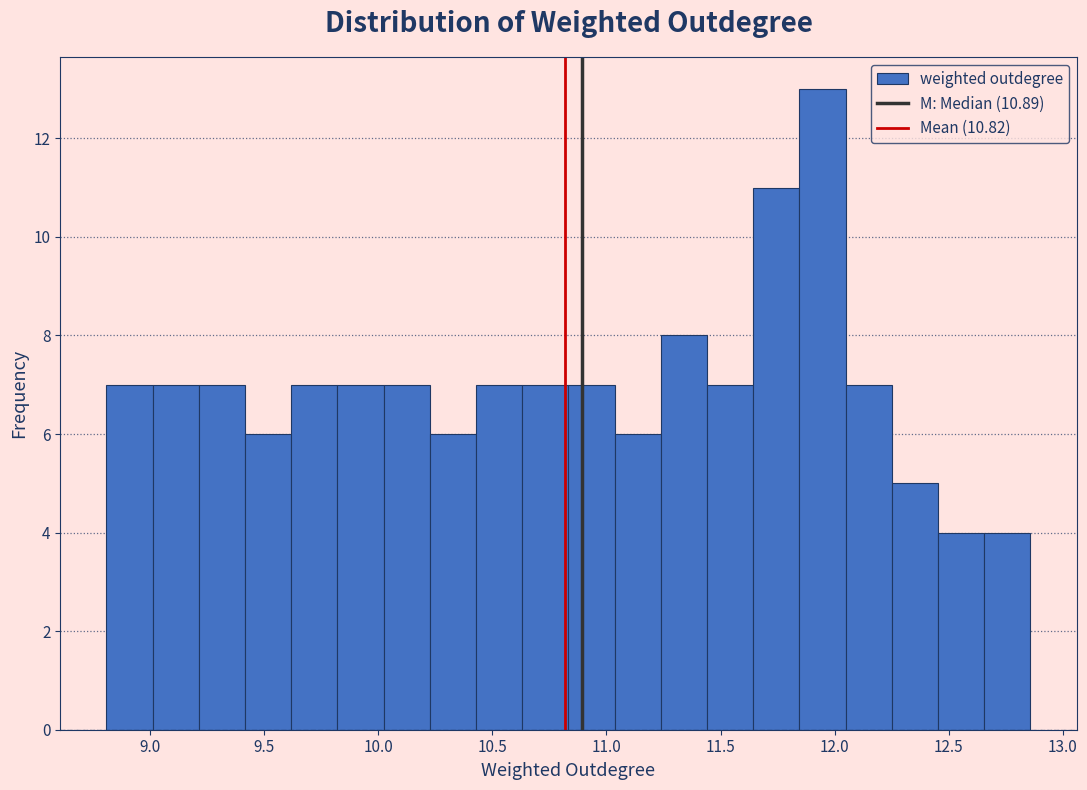

Reading left to right, list every bar in this chart as the range it spans on the x-axis followed by its height. Neither the bar edges nor the heights are printed on the chart, so give them approximately, as read against the axes.

8.80 to 9.00: 7
9.00 to 9.20: 7
9.20 to 9.40: 7
9.40 to 9.60: 6
9.60 to 9.80: 7
9.80 to 10.00: 7
10.00 to 10.25: 7
10.25 to 10.45: 6
10.45 to 10.65: 7
10.65 to 10.85: 7
10.85 to 11.05: 7
11.05 to 11.25: 6
11.25 to 11.45: 8
11.45 to 11.65: 7
11.65 to 11.85: 11
11.85 to 12.05: 13
12.05 to 12.25: 7
12.25 to 12.45: 5
12.45 to 12.65: 4
12.65 to 12.85: 4